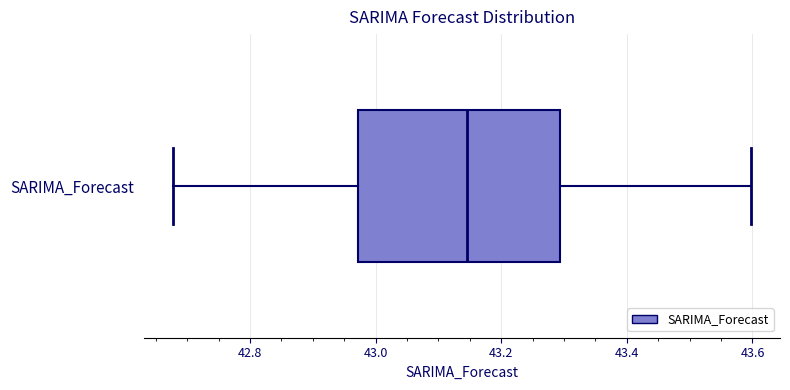

Transcribe this box plot: give where the median line is, the range the box spans, and where the two whiskers end, as read against the x-axis. The values are not printed on the chart, so give them approximately, as read against the axis.

median 43.14, box 42.98 to 43.30, whiskers 42.68 to 43.60